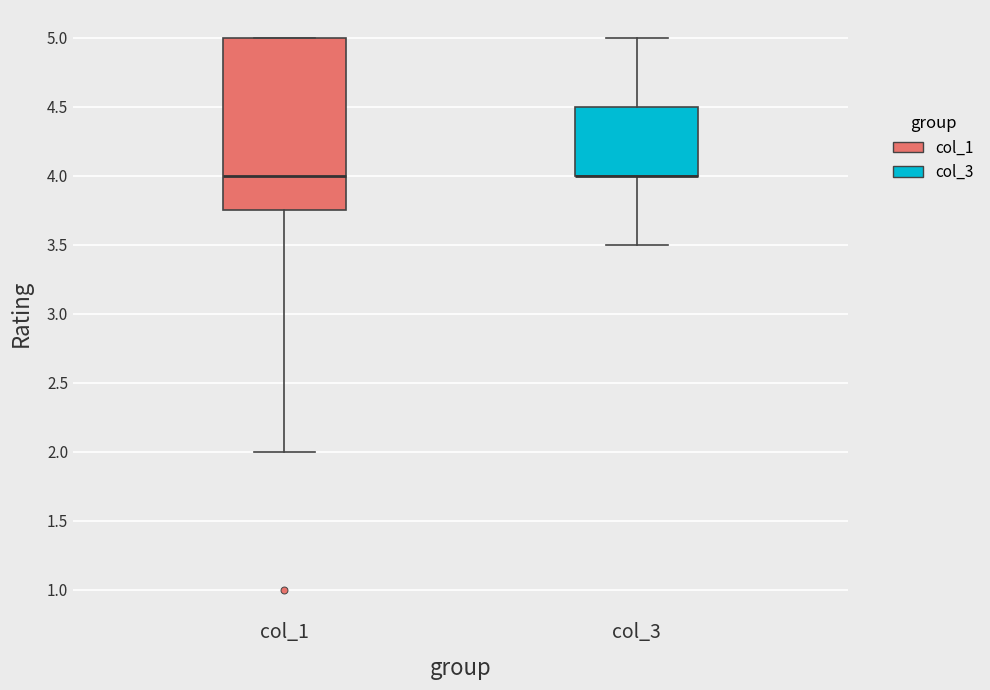

Reading left to right, transcribe this box plot: for each box, give where its median line is, the range the box spans, and where its two whiskers end, as read against the y-axis. The values are not printed on the chart, so give them approximately, as read against the axis.

col_1: median 4.00, box 3.75 to 5.00, whiskers 2.00 to 5.00
col_3: median 4.00 (drawn on the box's lower edge), box 4.00 to 4.50, whiskers 3.50 to 5.00